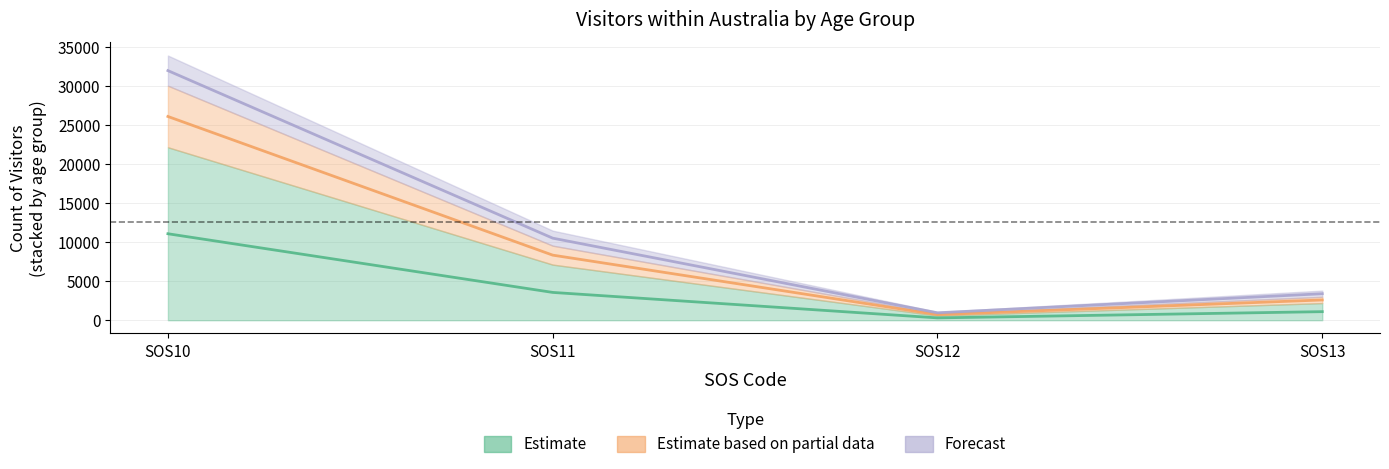

Which category has the highest value across all series?

SOS10